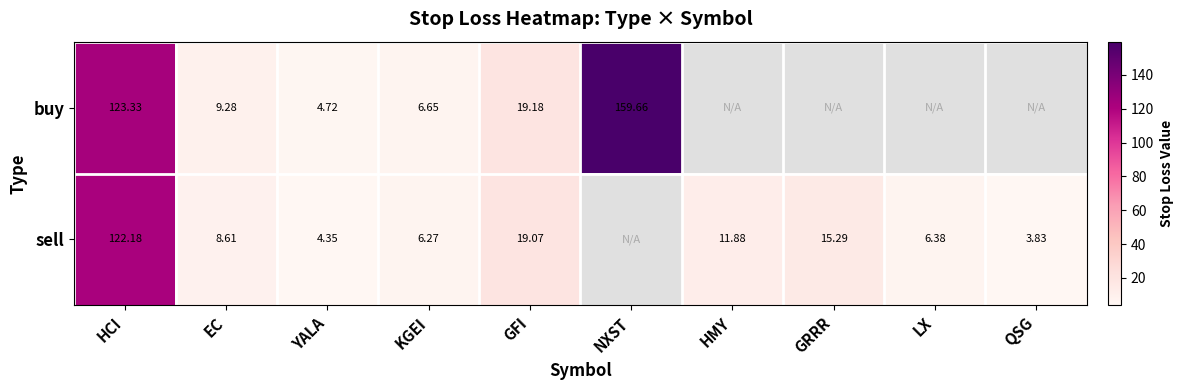

What is the minimum value shown in the chart?

3.8